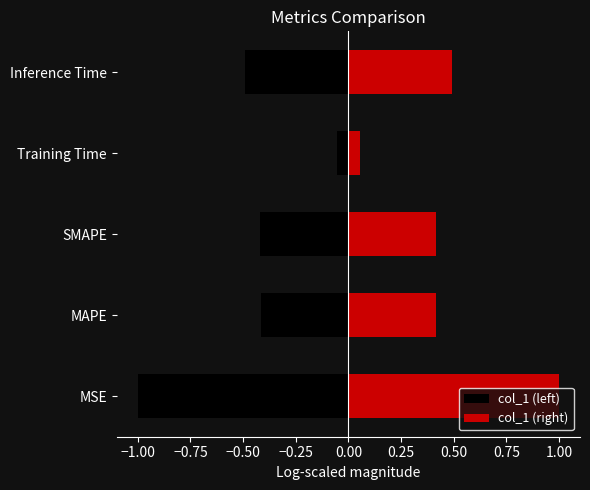

True or false: the data shows 2.3 at Training Time.

False